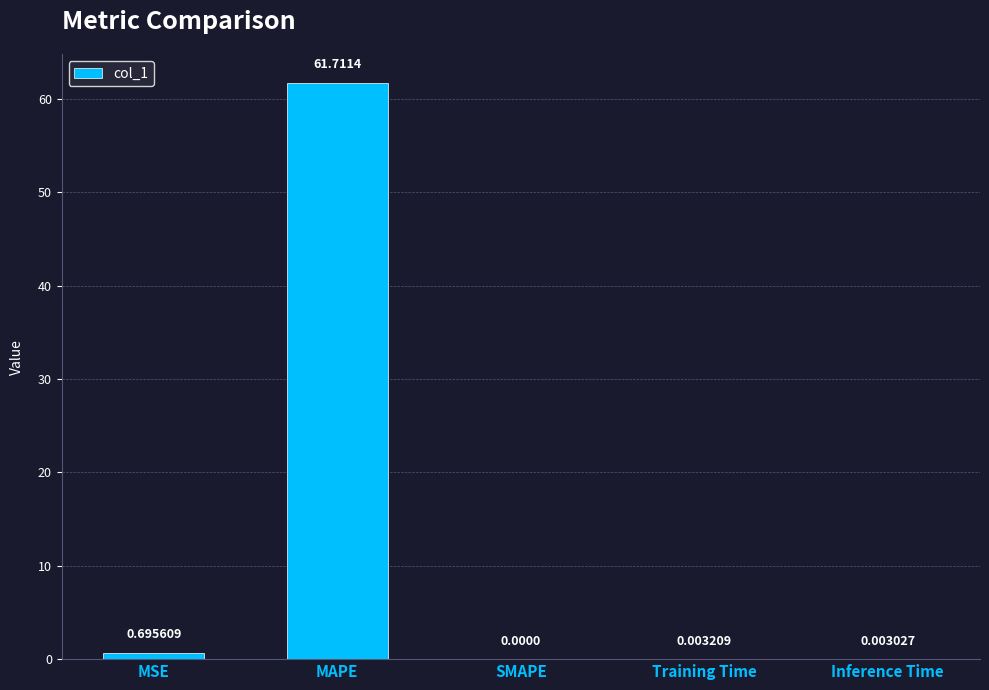

Does the chart contain stacked bars?

No